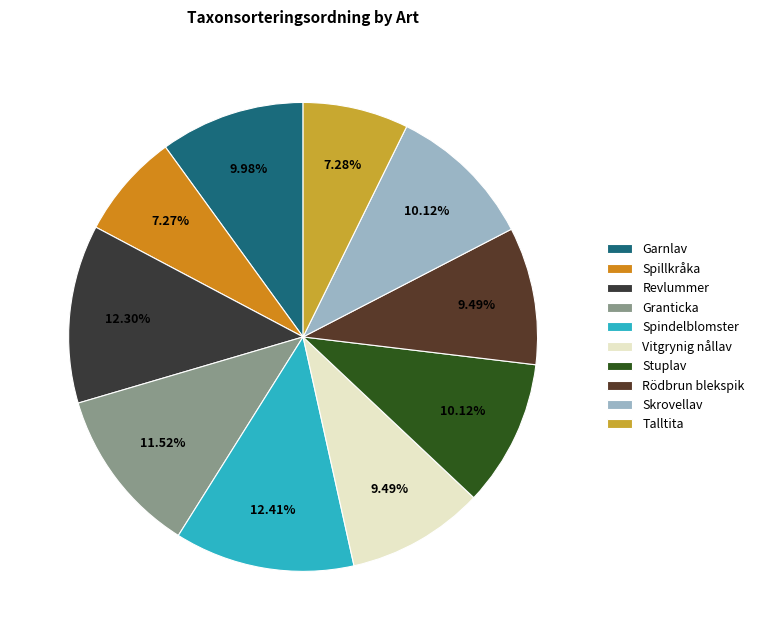

What is the total percentage of Rödbrun blekspik and Stuplav?

19.6%